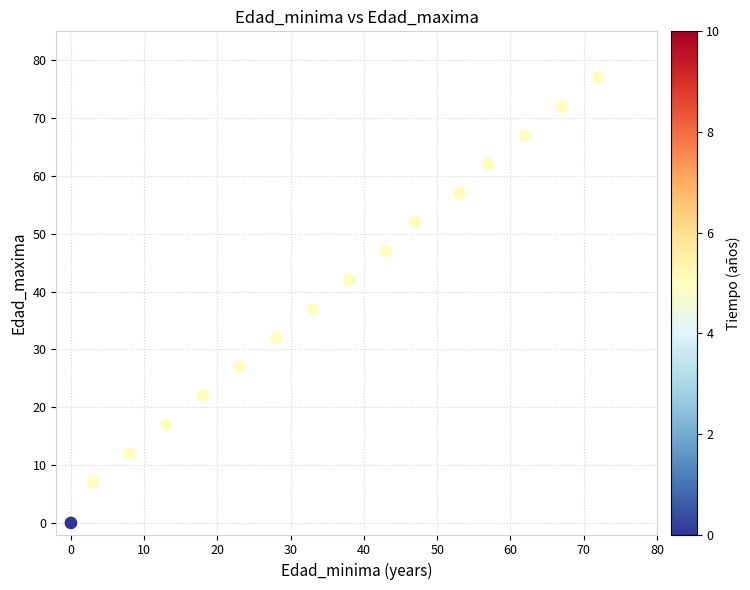

What Y value in the scatter plot is closest to 38?

37